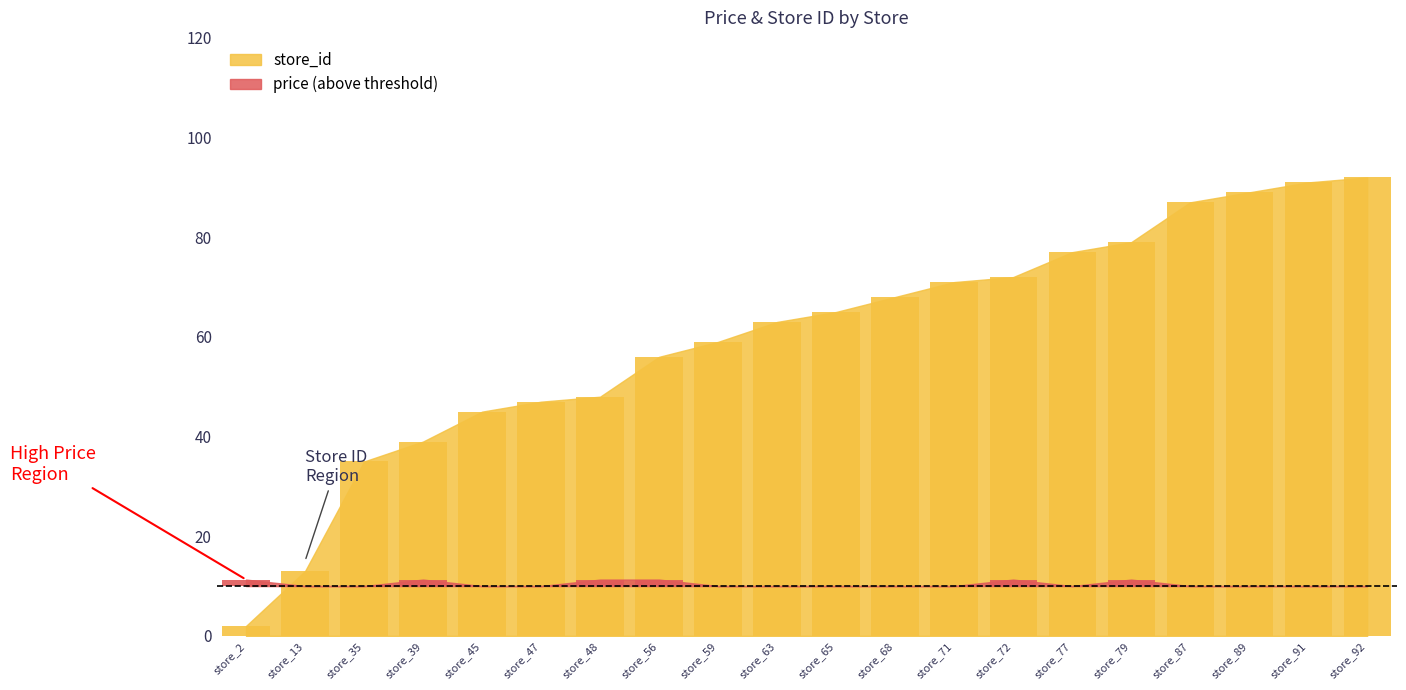

Rank the categories by value from highest to lowest.

store_92, store_91, store_89, store_87, store_79, store_77, store_72, store_71, store_68, store_65, store_63, store_59, store_56, store_48, store_47, store_45, store_39, store_35, store_13, store_2